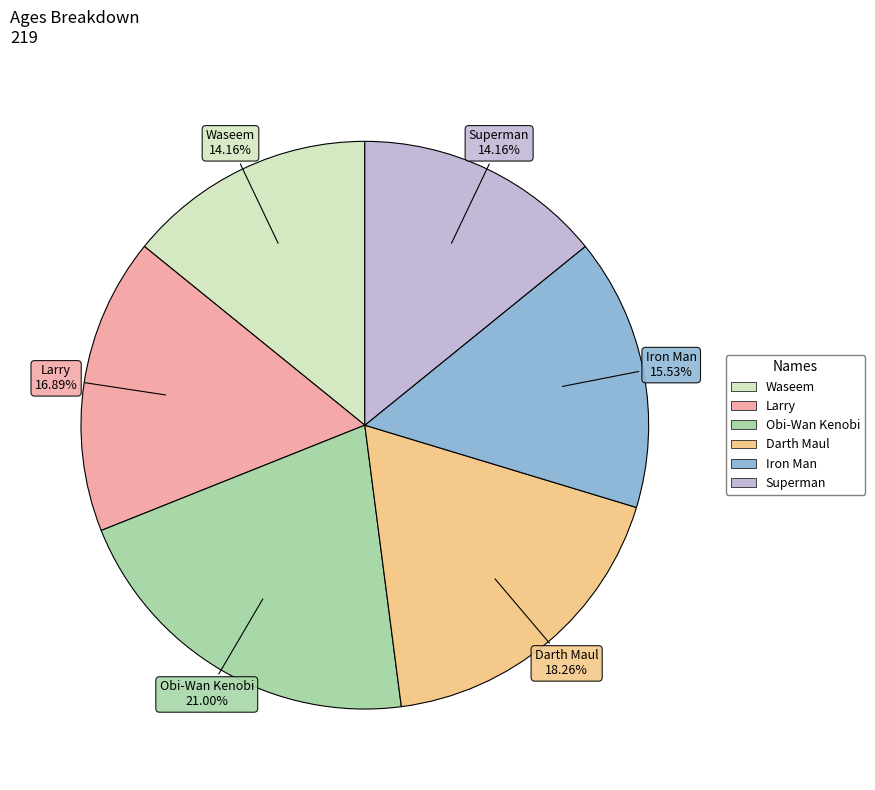

To the nearest percent, what portion does Iron Man represent?

16%